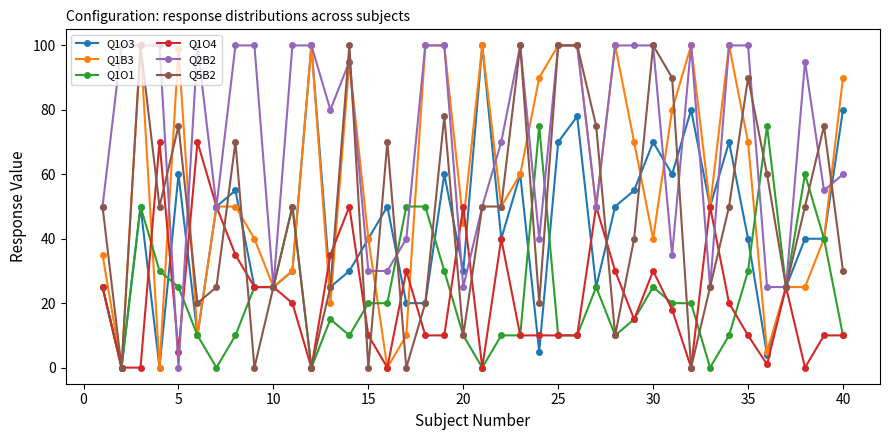

How many lines are shown in the chart?

6